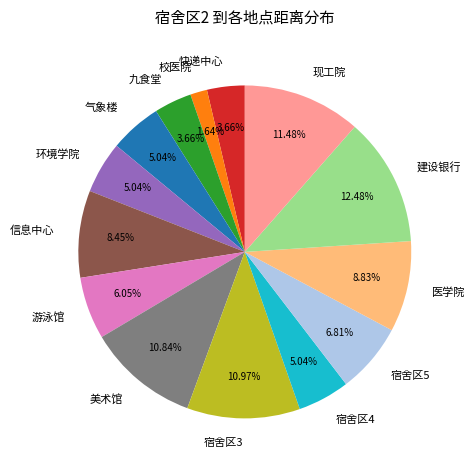

To the nearest percent, what percentage of the pie is 建设银行?

12%